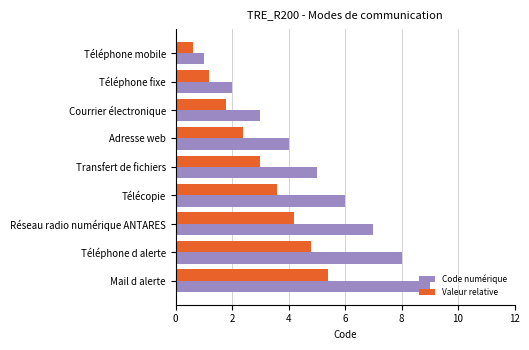

Is it true that Code numérique equals 9.0 at Mail d alerte?

True